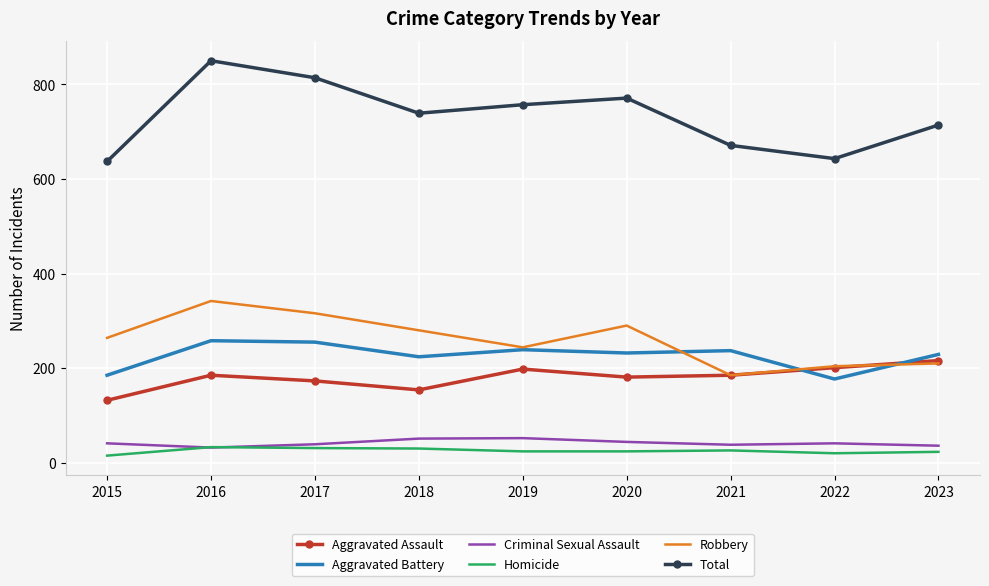

True or false: Criminal Sexual Assault and Robbery intersect in this chart.

False